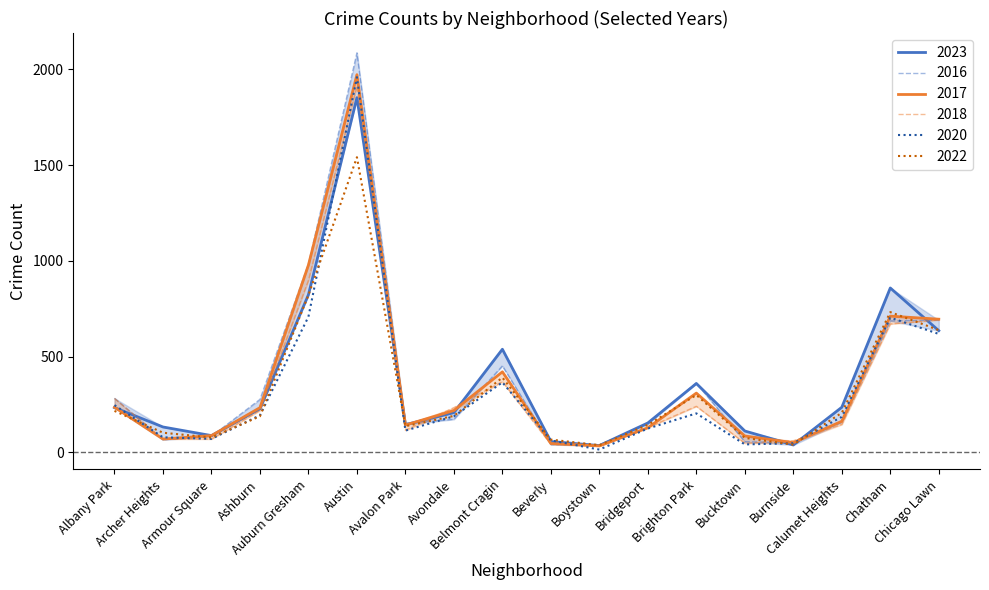

What is the difference between the highest and lowest values at Auburn Gresham?

275